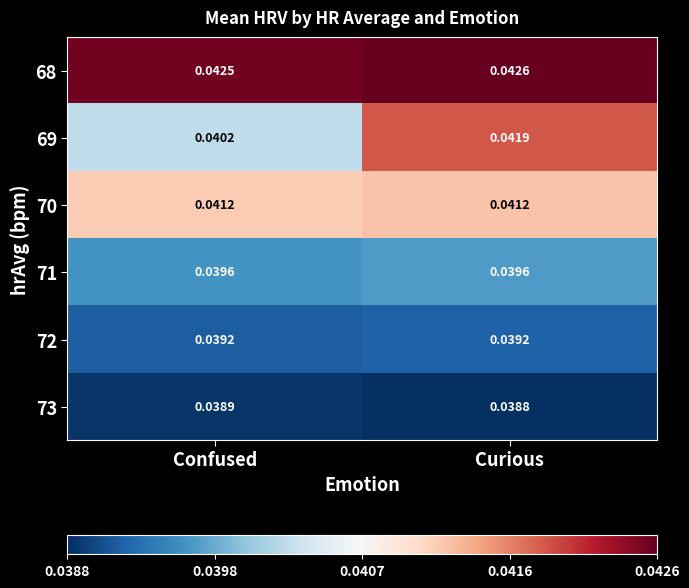

At which category is the sum across all series the highest?

Curious